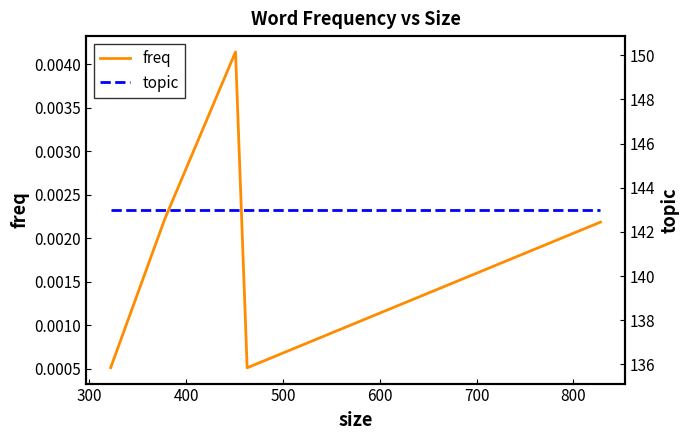

Is this an area chart (filled region under the line)?

No